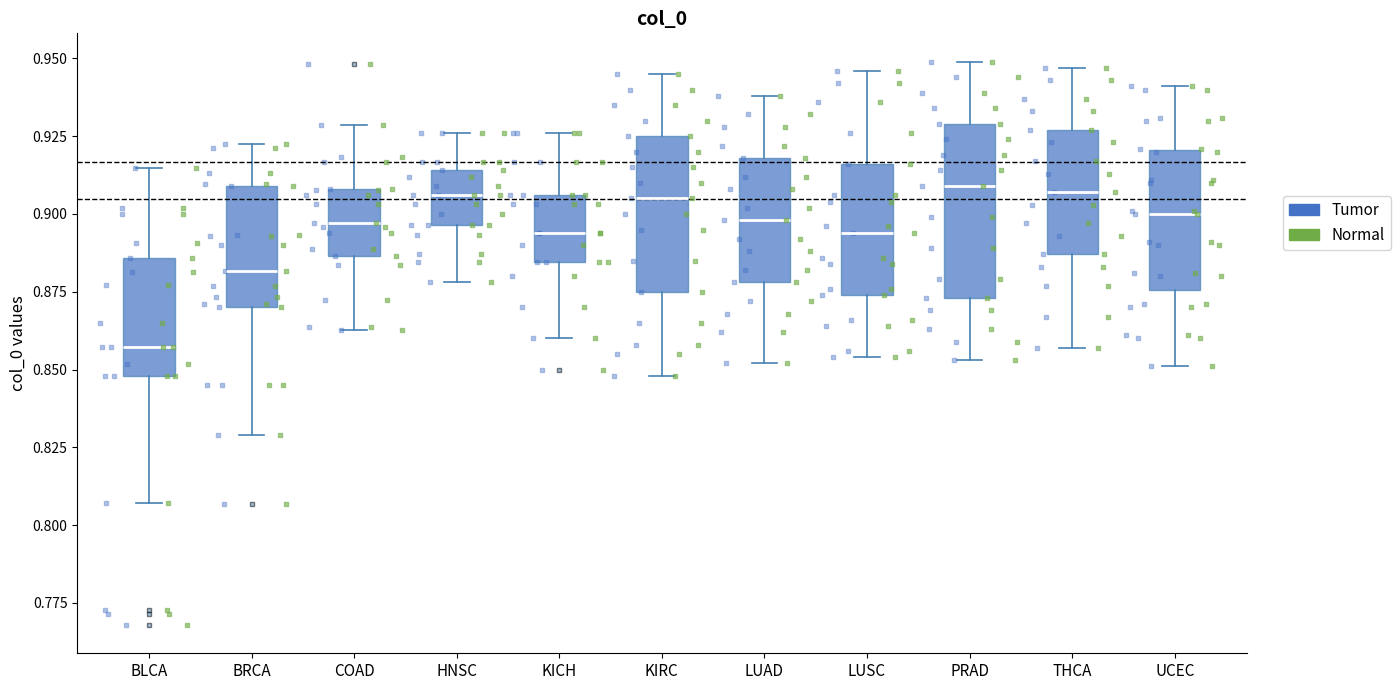

Which box's median line is the lowest?

BLCA